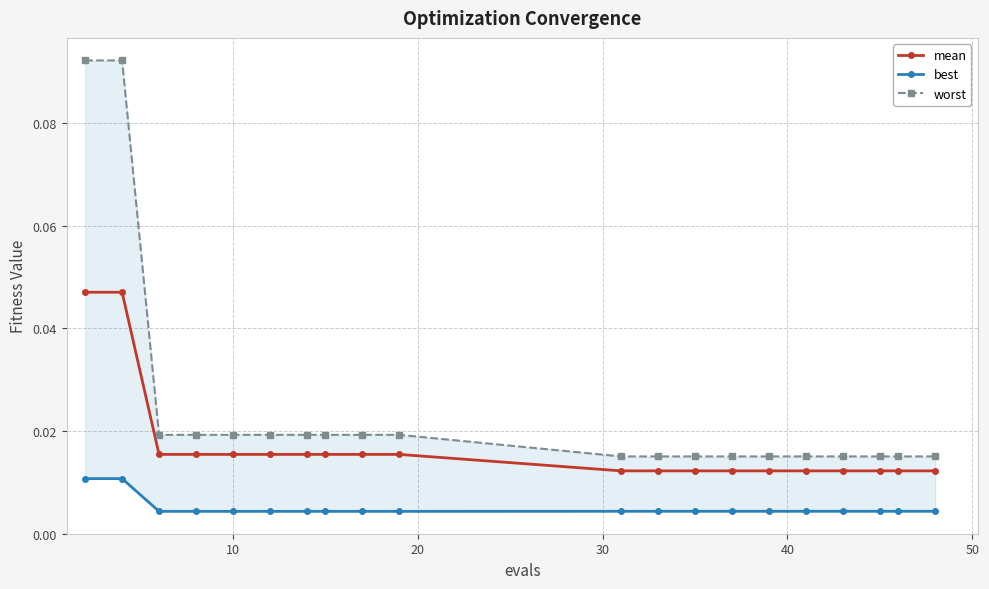

What is the sum of all mean values?

0.3